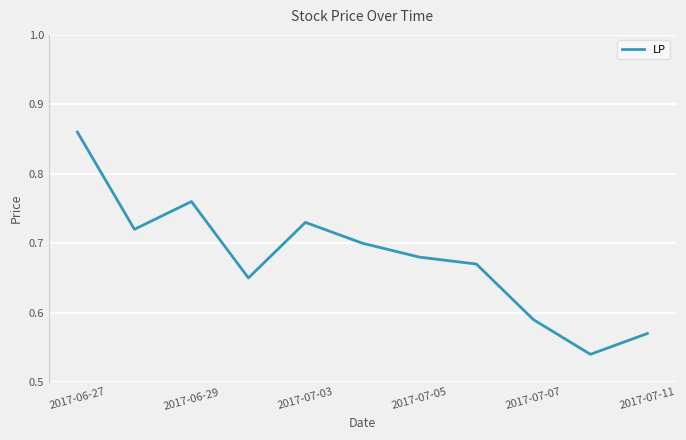

What is the difference between the maximum and minimum values?

0.3